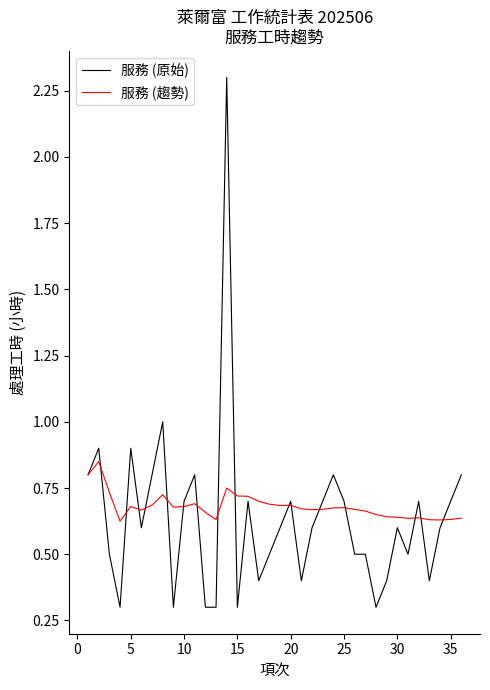

Is this an area chart (filled region under the line)?

No